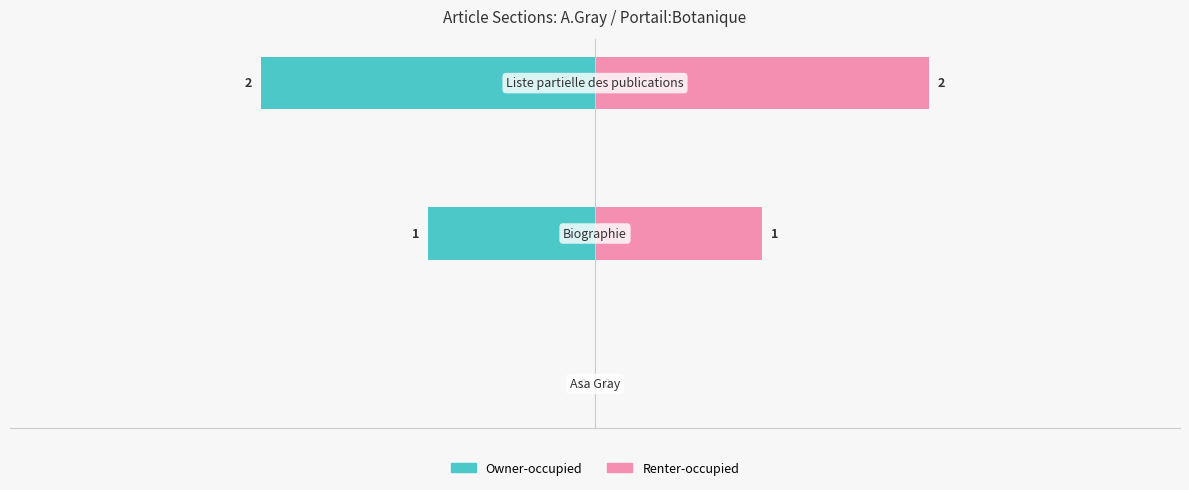

Rank the series by their average value, from lowest to highest.

Owner-occupied, Renter-occupied